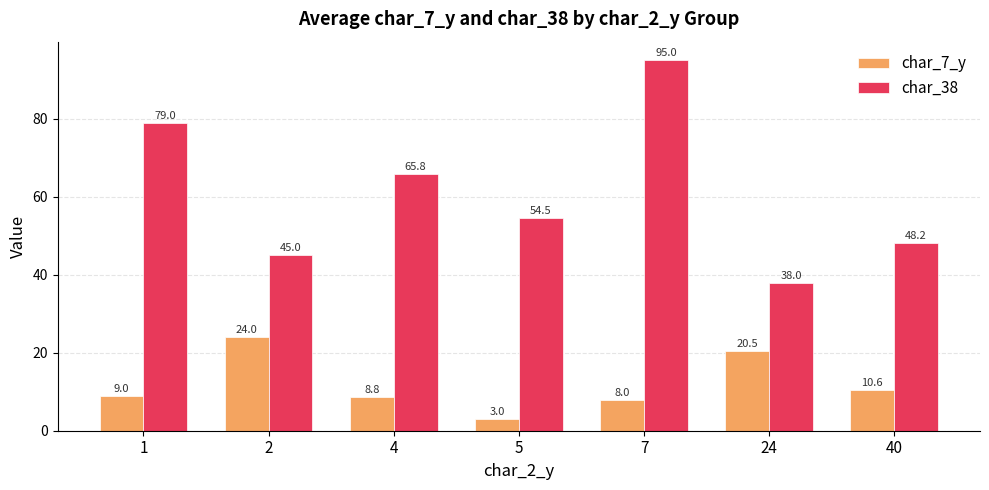

Rank the categories by char_7_y value from lowest to highest.

5, 7, 4, 1, 40, 24, 2